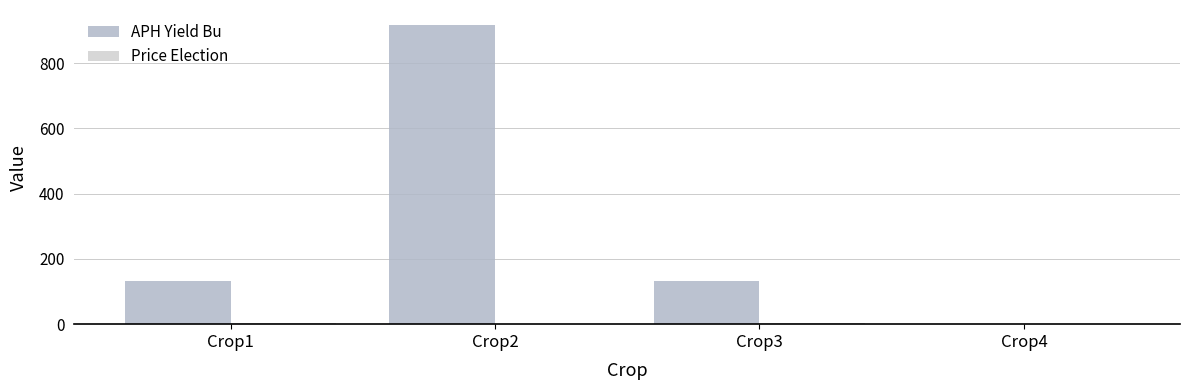

The value of APH Yield Bu at Crop4 is 632.2. True or false?

False